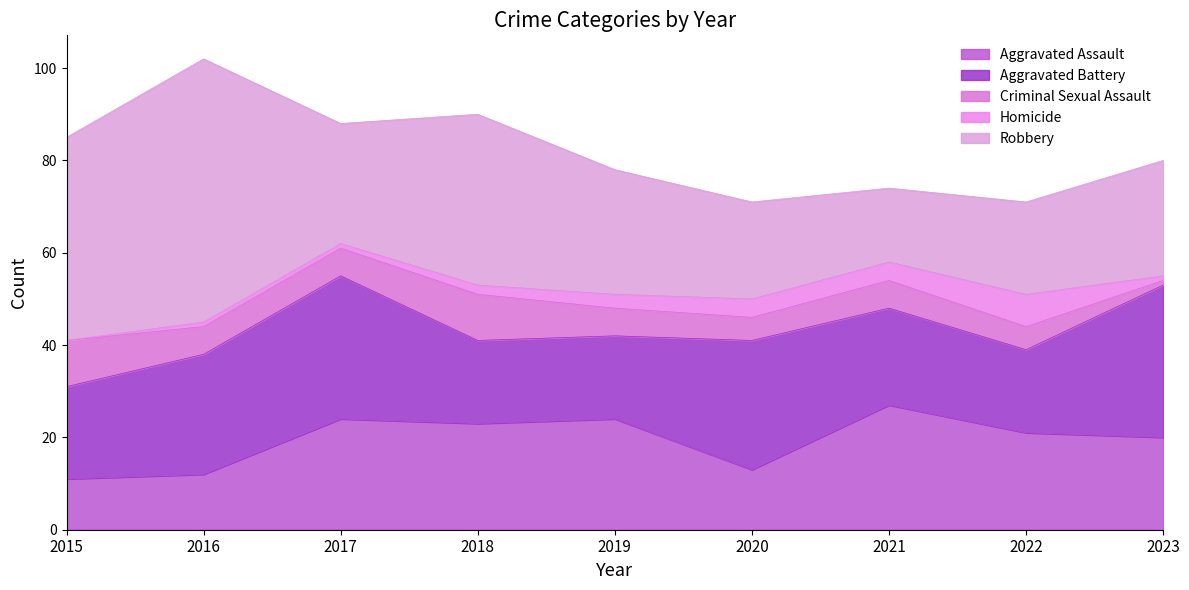

Rank the series by their maximum value, from highest to lowest.

Robbery, Aggravated Battery, Aggravated Assault, Criminal Sexual Assault, Homicide